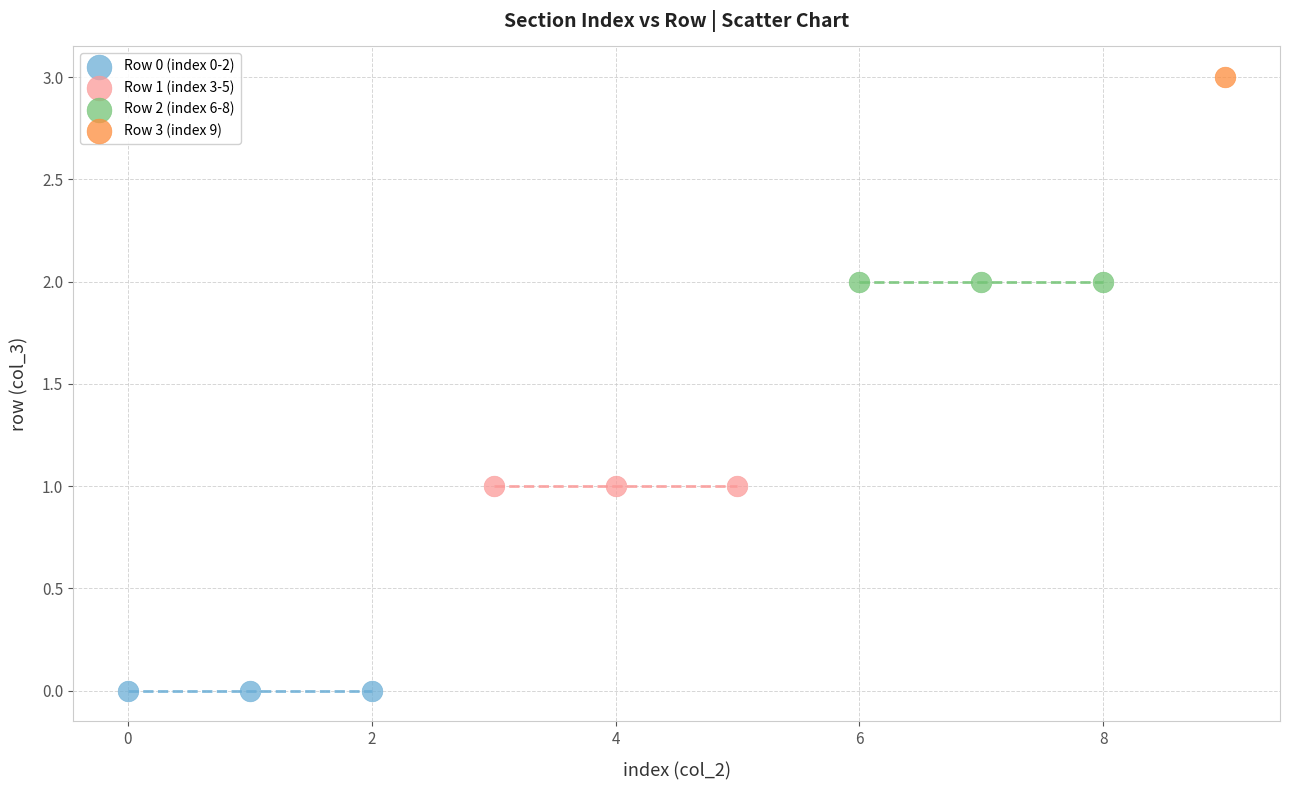

Which series reaches the minimum Y coordinate?

Row 0 (index 0-2)